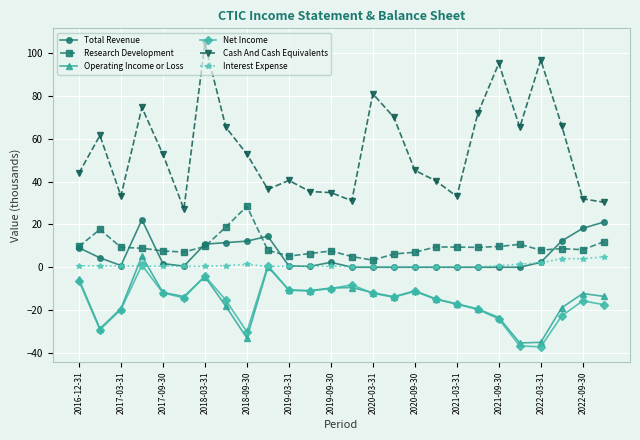

What is the value of the Total Revenue point at the 1st from the left?

9.1